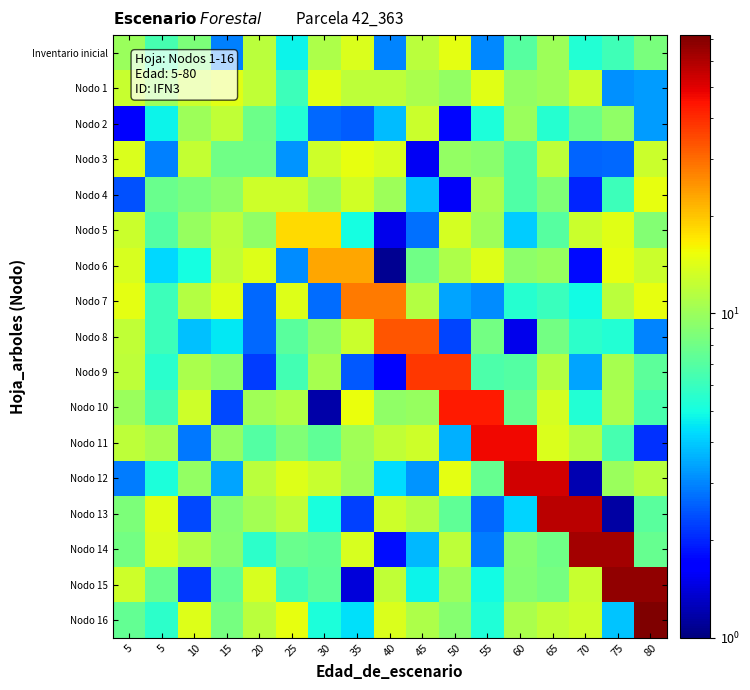

Between 10 and 5, which is larger?

5